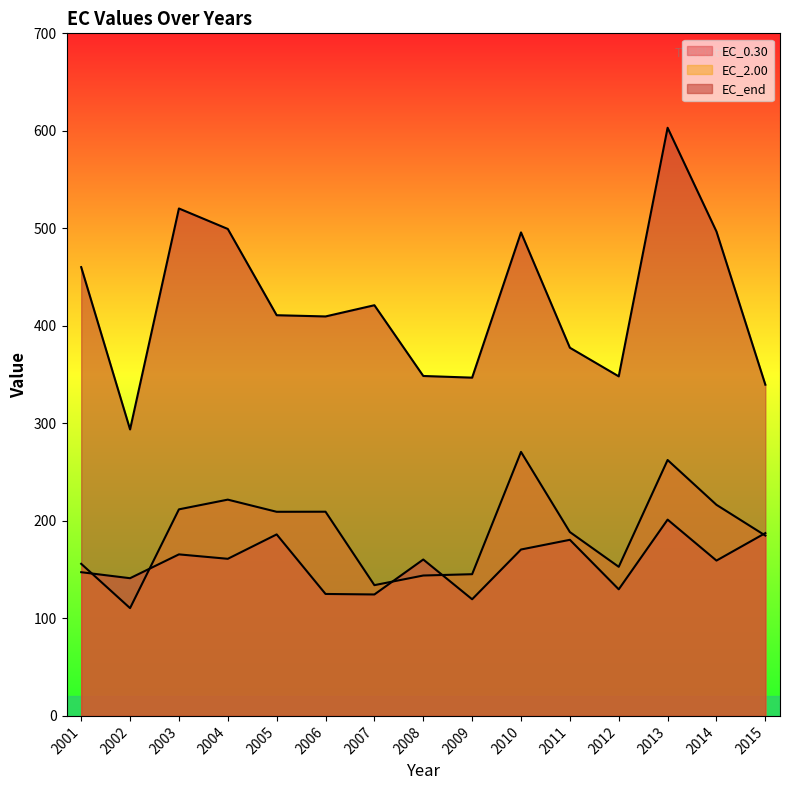

Reading right to left, transcribe all the data shown in this chart.

EC_0.30: 2015=187.5	2014=159.3	2013=201.3	2012=129.8	2011=180.6	2010=170.6	2009=119.6	2008=160.4	2007=124.5	2006=125.1	2005=186.1	2004=161.1	2003=165.7	2002=141.2	2001=147.4
EC_2.00: 2015=184.9	2014=216.5	2013=262.4	2012=152.9	2011=188.6	2010=270.8	2009=145.3	2008=144.0	2007=134.1	2006=209.4	2005=209.3	2004=221.8	2003=211.8	2002=110.5	2001=156.0
EC_end: 2015=339.7	2014=496.7	2013=603.1	2012=348.2	2011=377.6	2010=495.9	2009=346.9	2008=348.6	2007=421.2	2006=409.7	2005=410.9	2004=499.4	2003=520.4	2002=293.8	2001=460.2